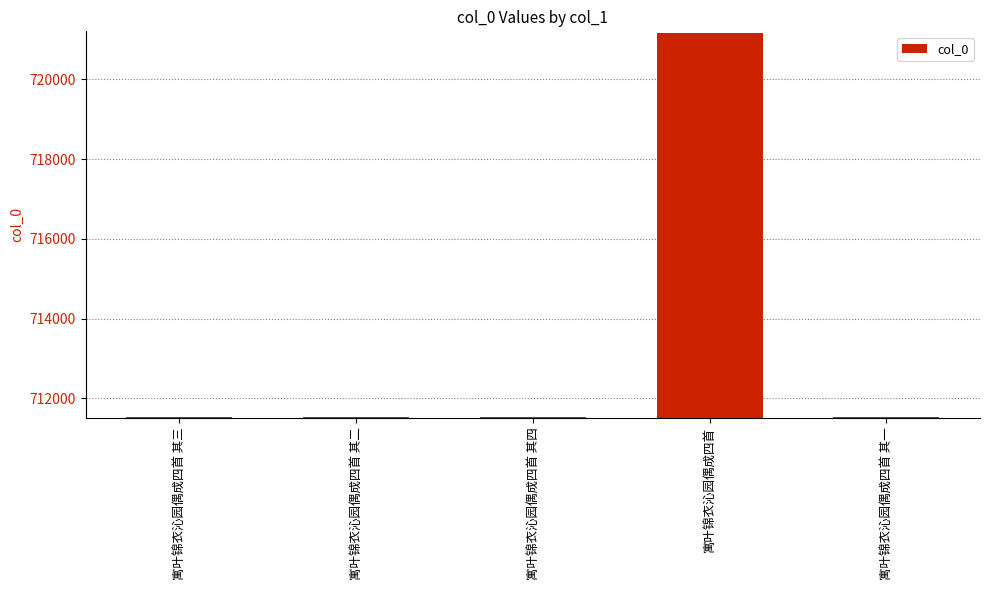

What is the average value?

713455